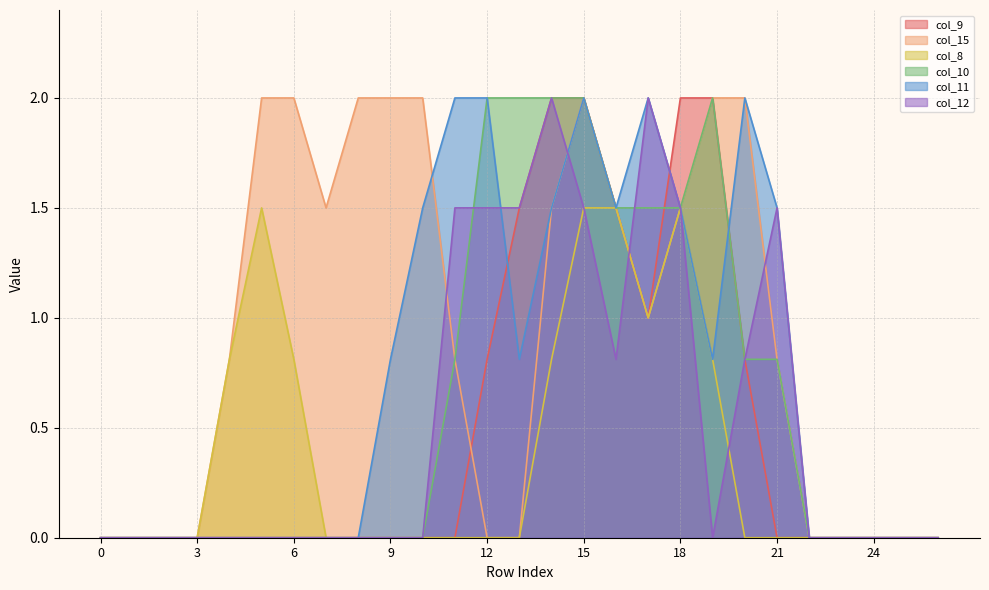

The col_11 series shows 1.3 at 7. True or false?

False